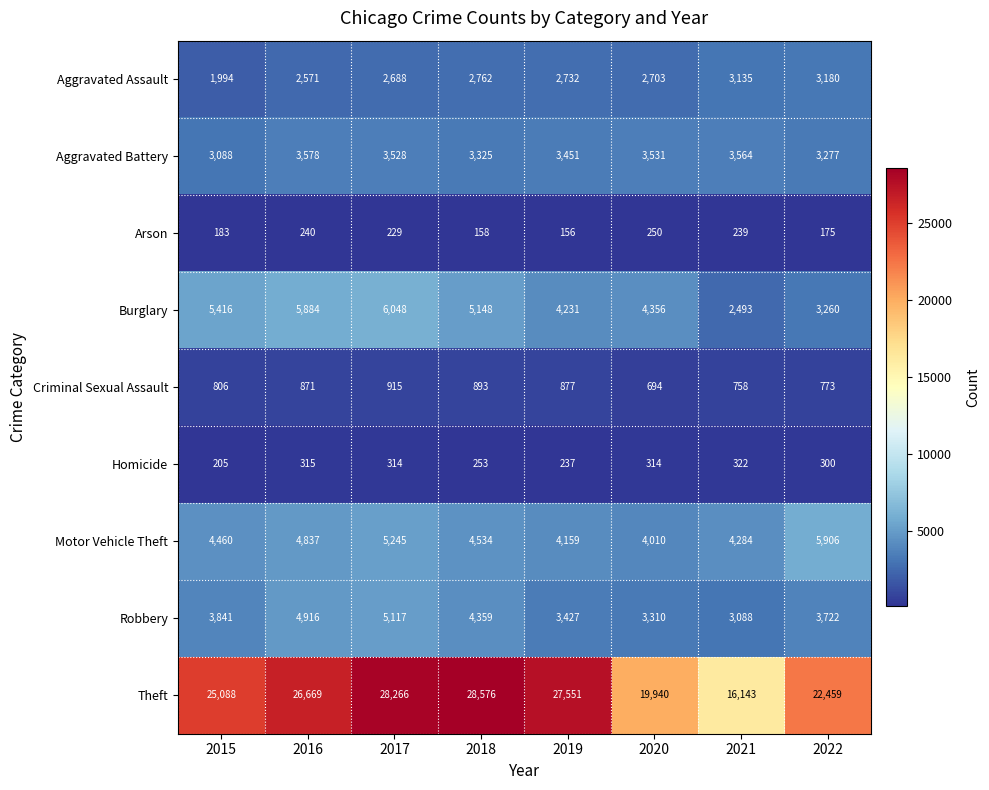

Rank the series at 2015 from lowest to highest value.

Arson, Homicide, Criminal Sexual Assault, Aggravated Assault, Aggravated Battery, Robbery, Motor Vehicle Theft, Burglary, Theft